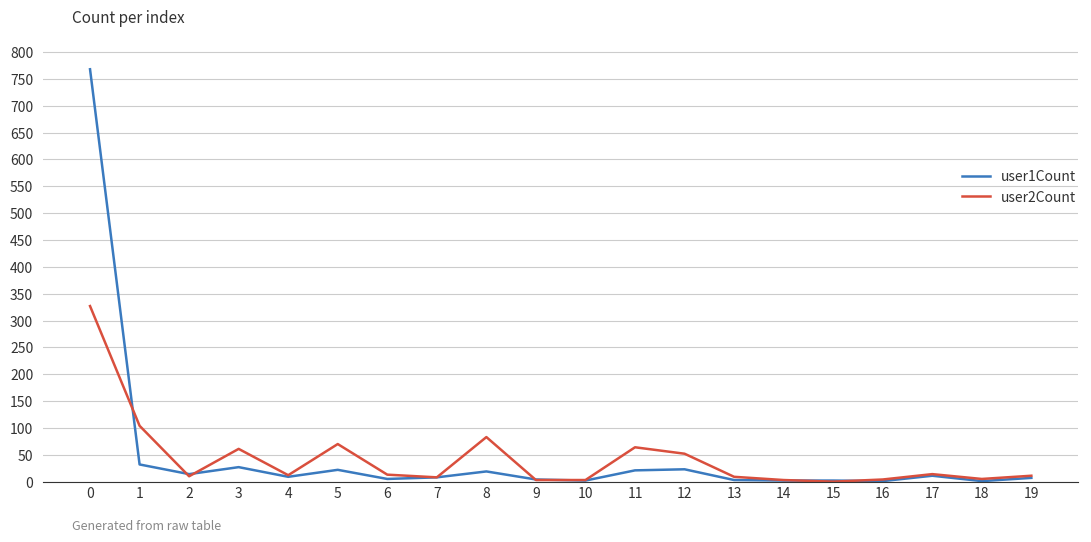

What is the difference between the maximum and minimum values in the user2Count series?

327